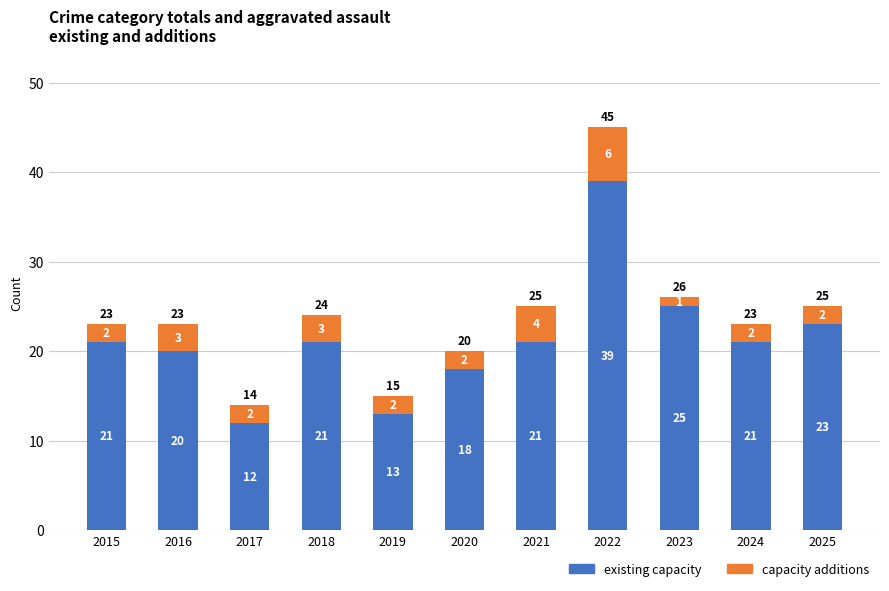

What value does the existing capacity series have at 2020?

18